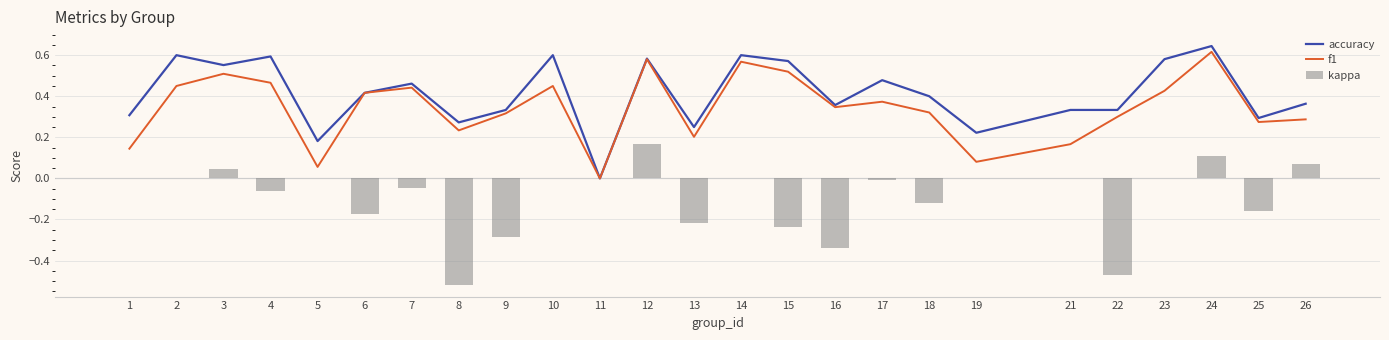

Is the value of f1 at 11 greater than the value of kappa at 21?

No